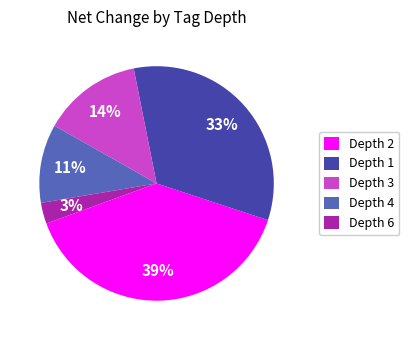

Combined, do Depth 6 and Depth 2 account for over 50%?

No